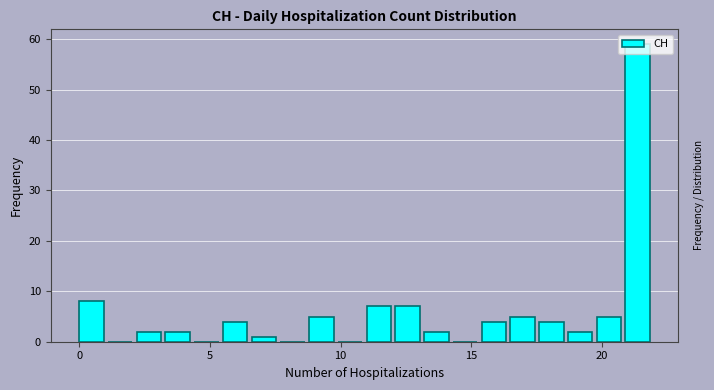

Read against the x-axis, roughly where is the centre of the tallest bar?

21.5